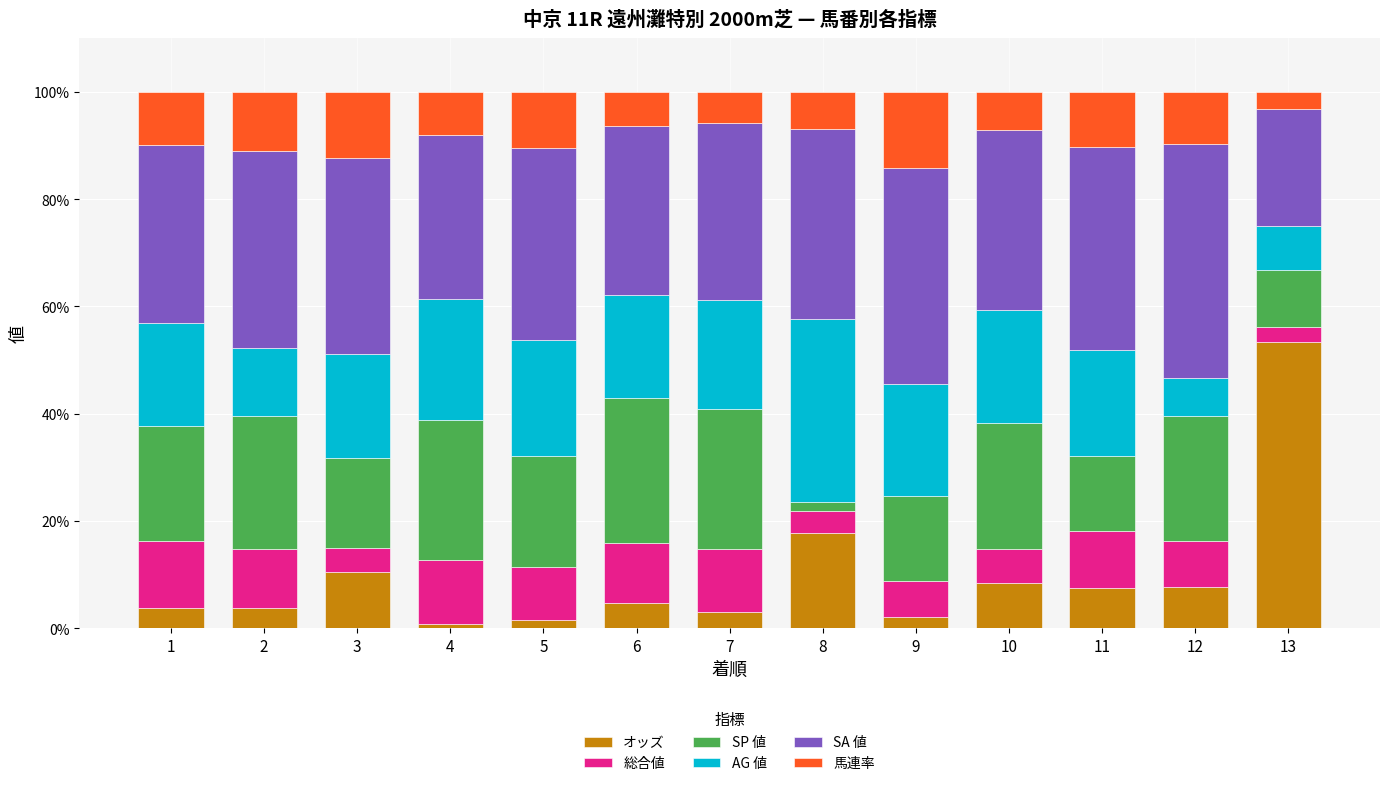

How many distinct data groups are displayed?

6